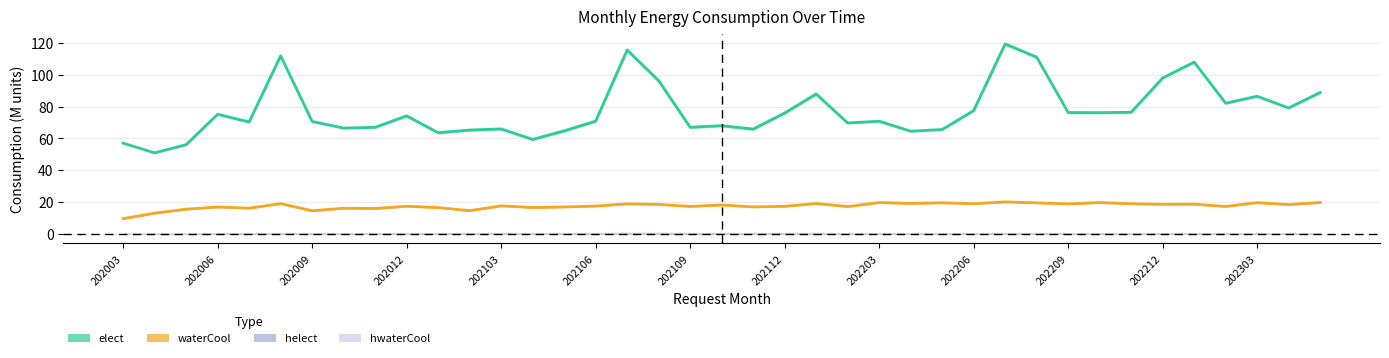

At which label is elect closest to 85?

202303